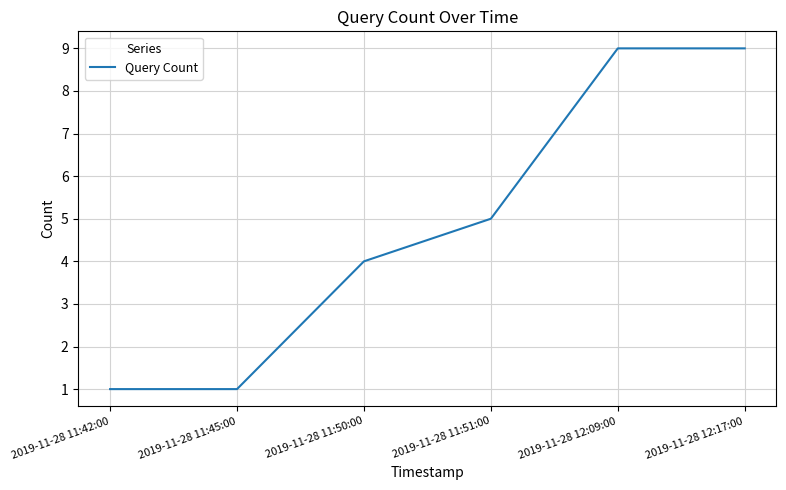

What is the maximum value shown in the chart?

9